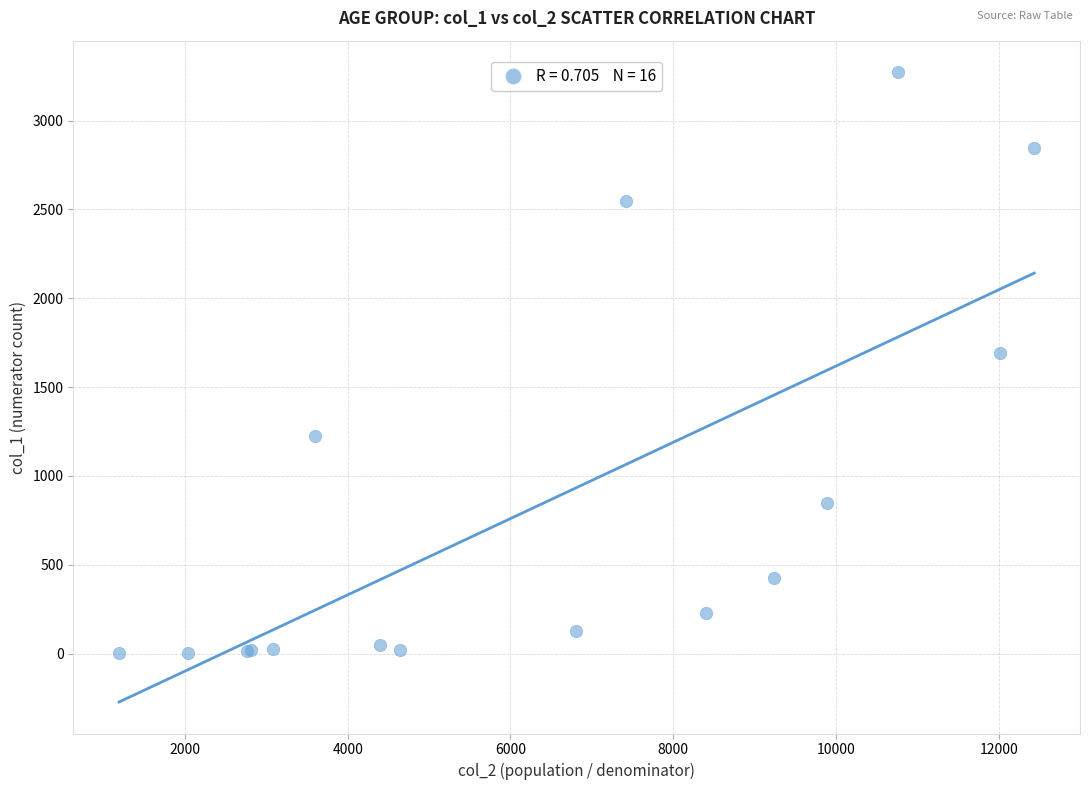

What Y value in the scatter plot is closest to 1638?

1690